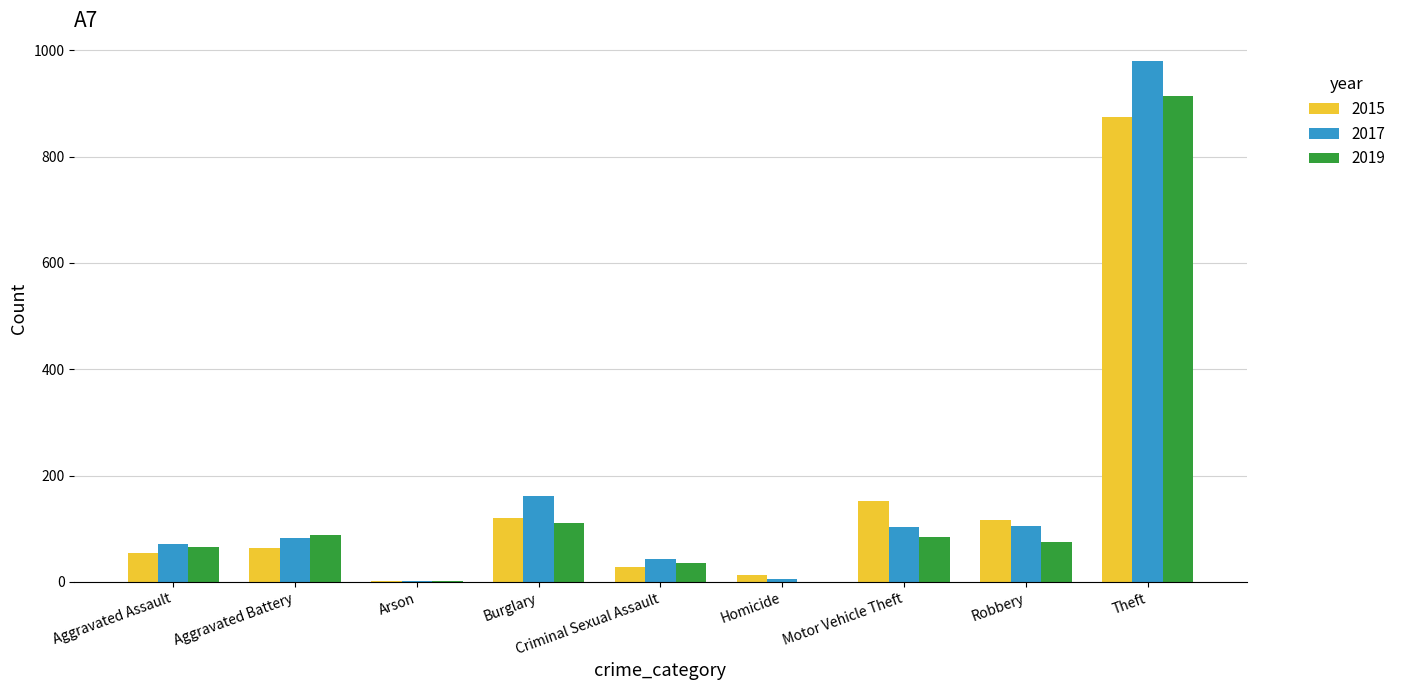

At which label is 2017 closest to 490?

Burglary